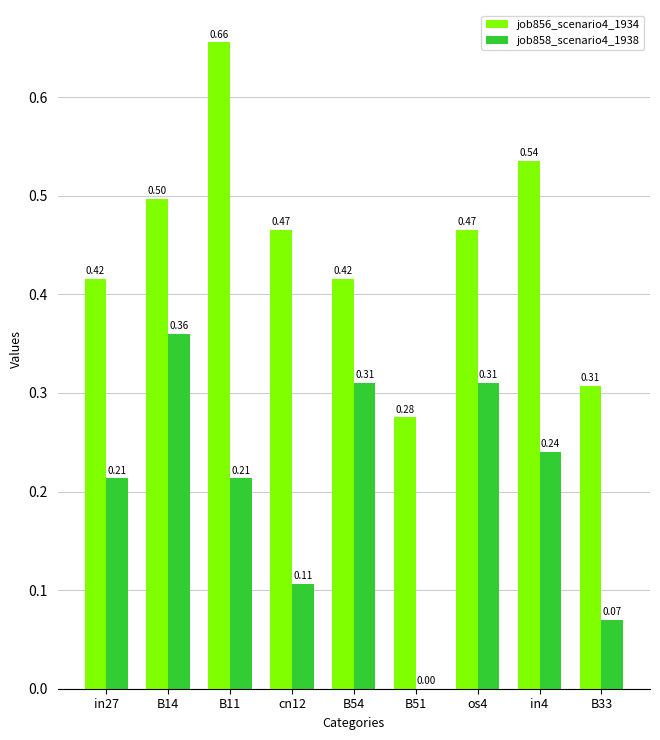

How many groups of bars are there?

9